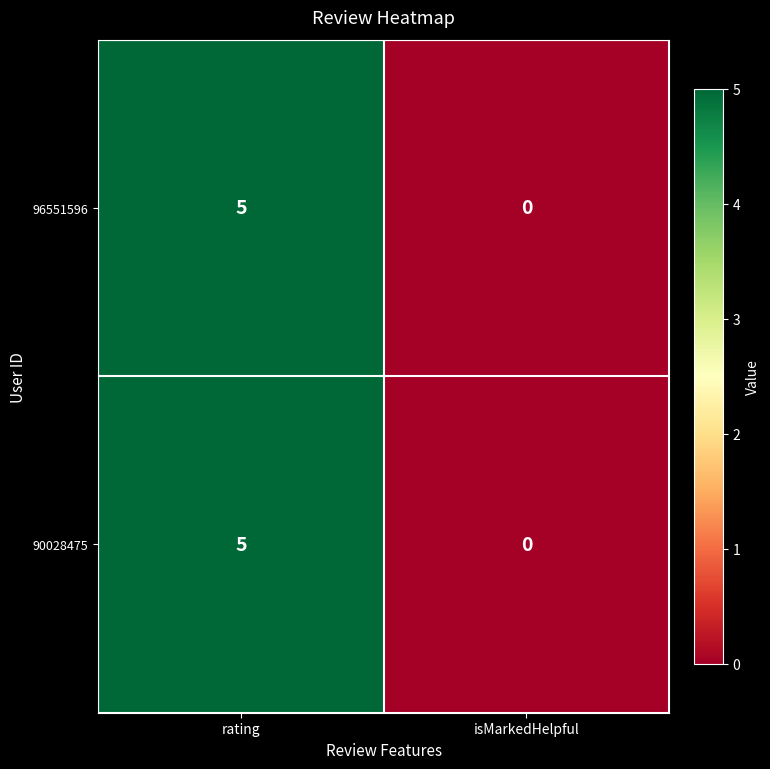

Count the number of data series in this chart.

2